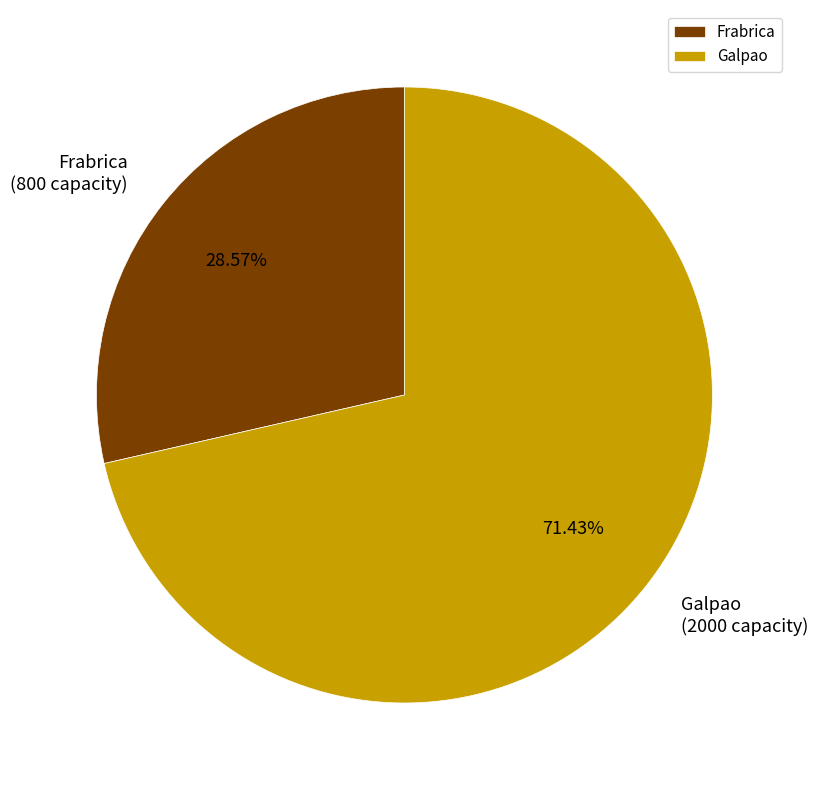

To the nearest percent, what is the difference between the Frabrica and Galpao slice percentages?

43%